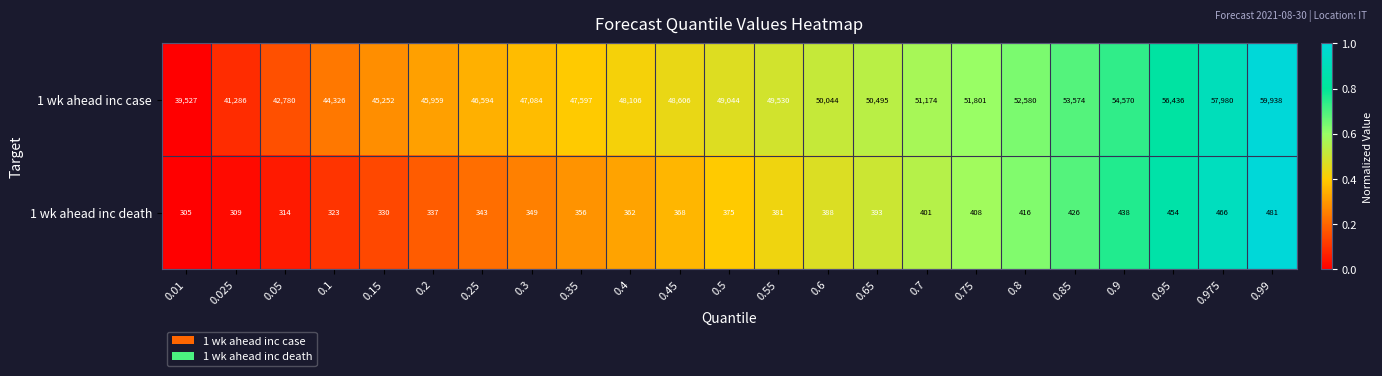

Rank the series by their average value, from highest to lowest.

1 wk ahead inc case, 1 wk ahead inc death